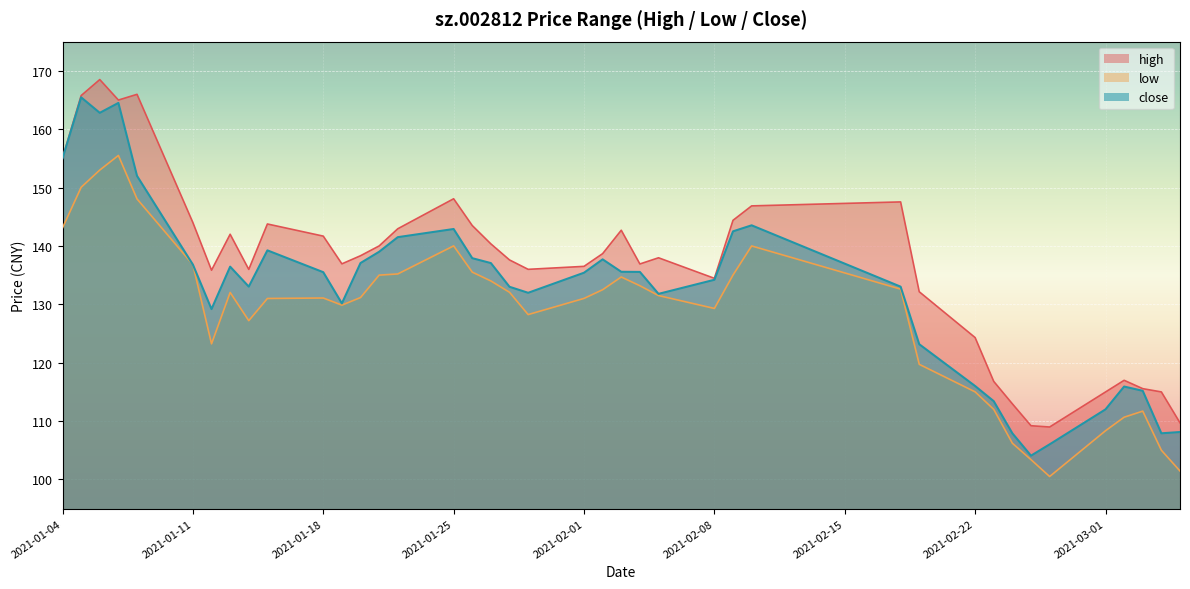

Does the chart display data point markers on the line(s)?

No